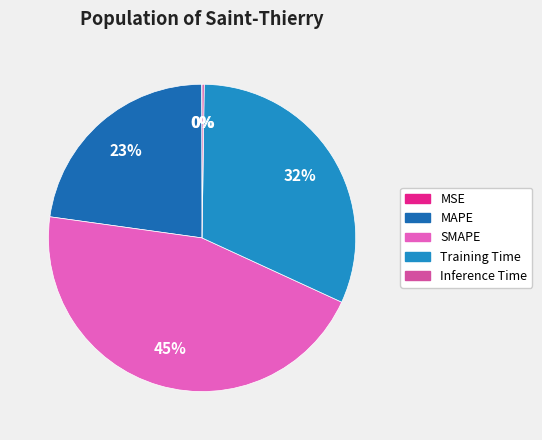

What percentage is the MAPE slice, to the nearest percent?

23%